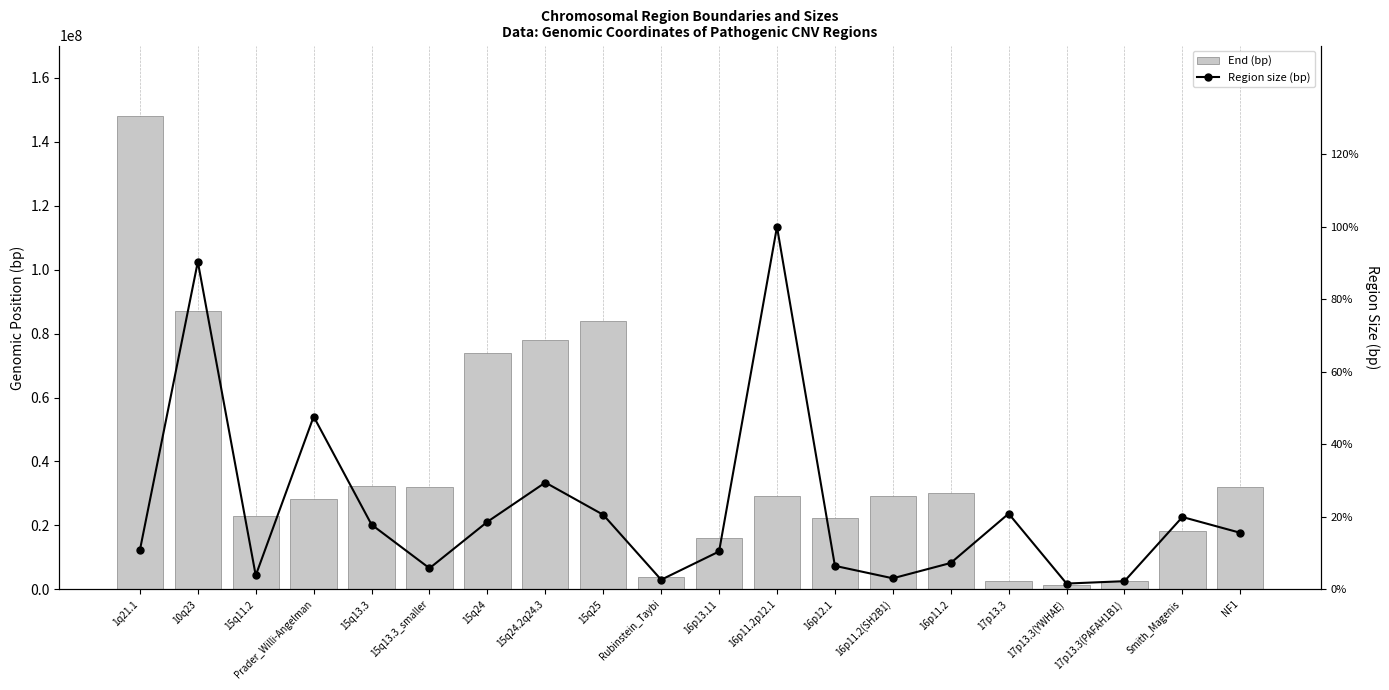

How many distinct data groups are displayed?

2